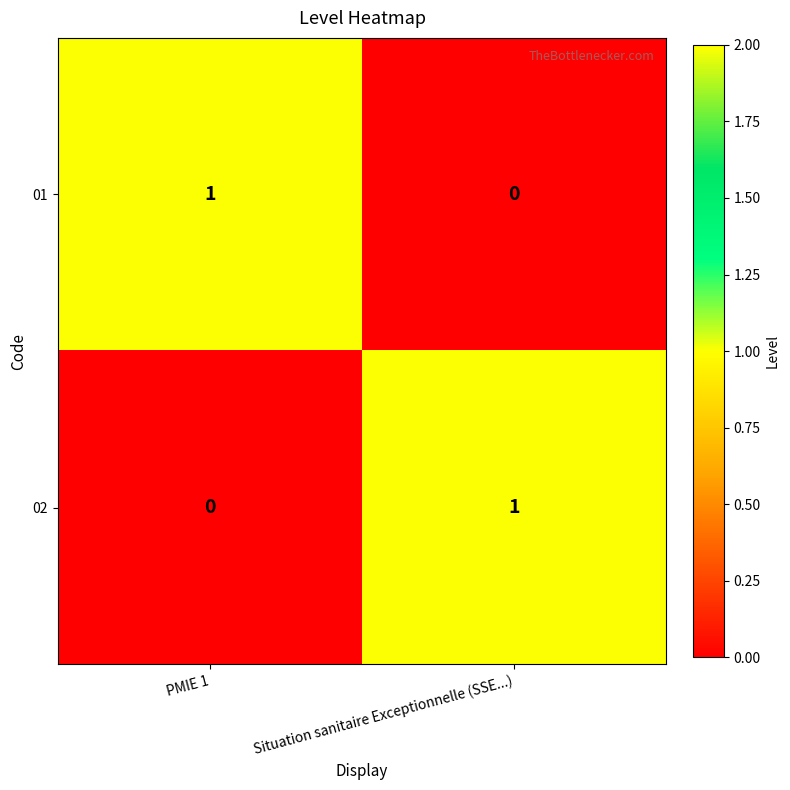

Which category has the lowest value in the 02 series?

PMIE 1